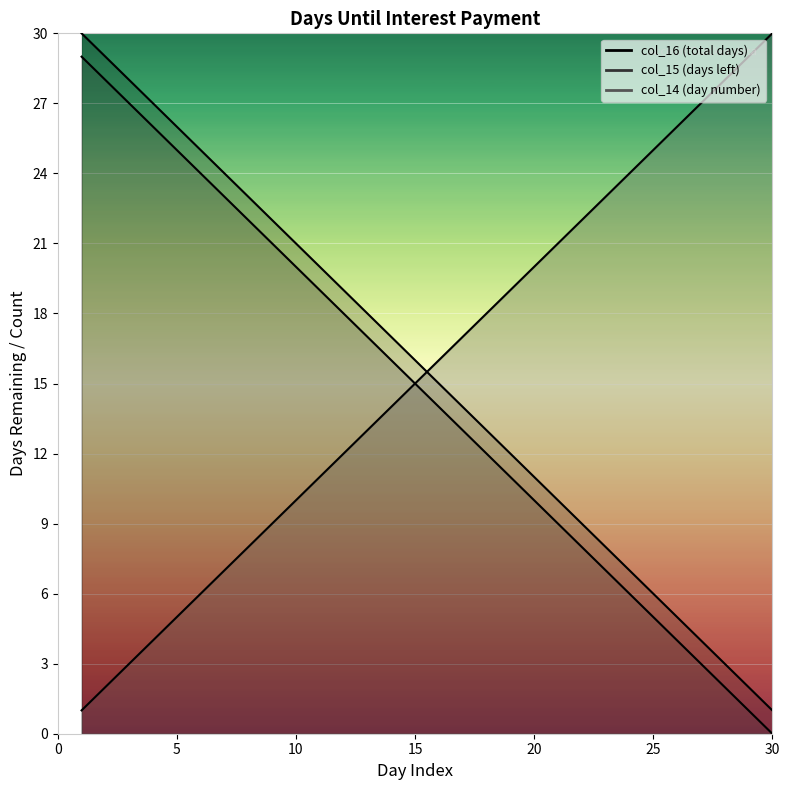

What is the value of the col_15 point at the 11th from the left?

19